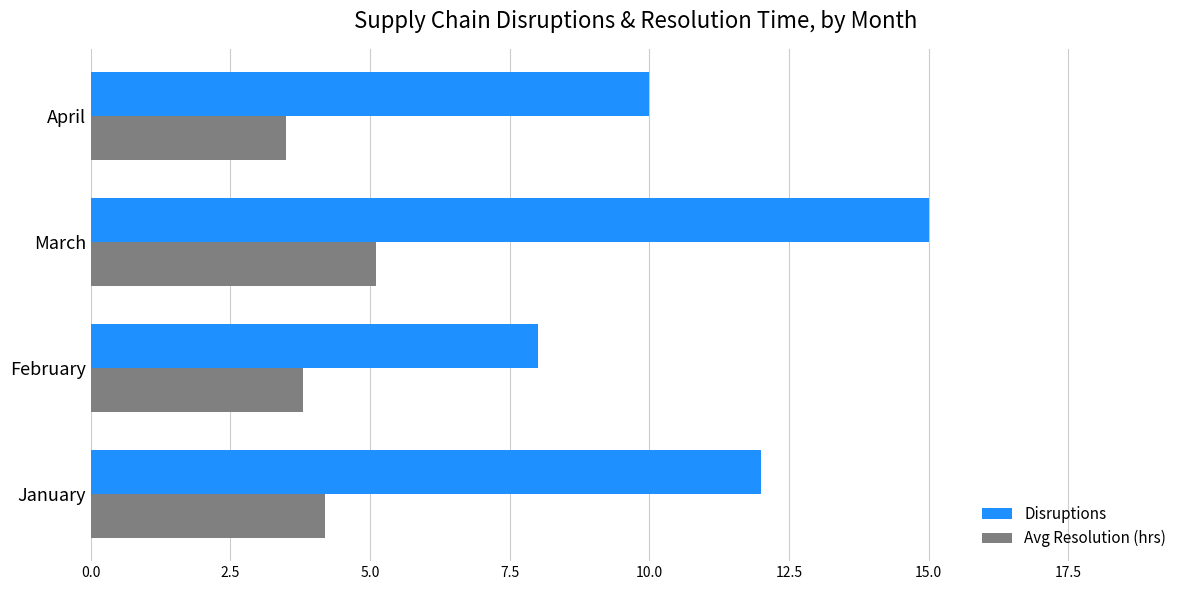

List the labels in order of Disruptions value, largest first.

March, January, April, February